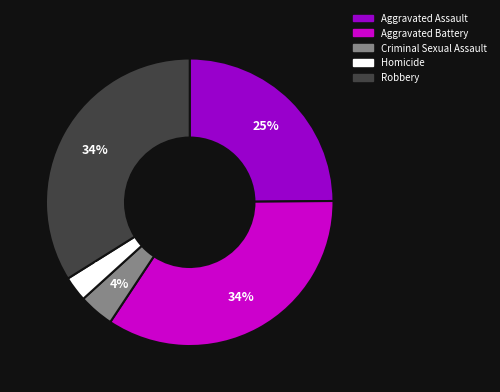

Which category has the smallest portion of the pie?

Homicide